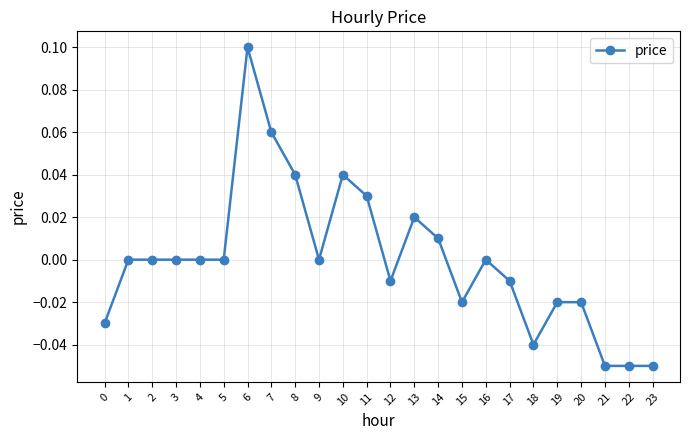

The value at 5 is 0.0. True or false?

True